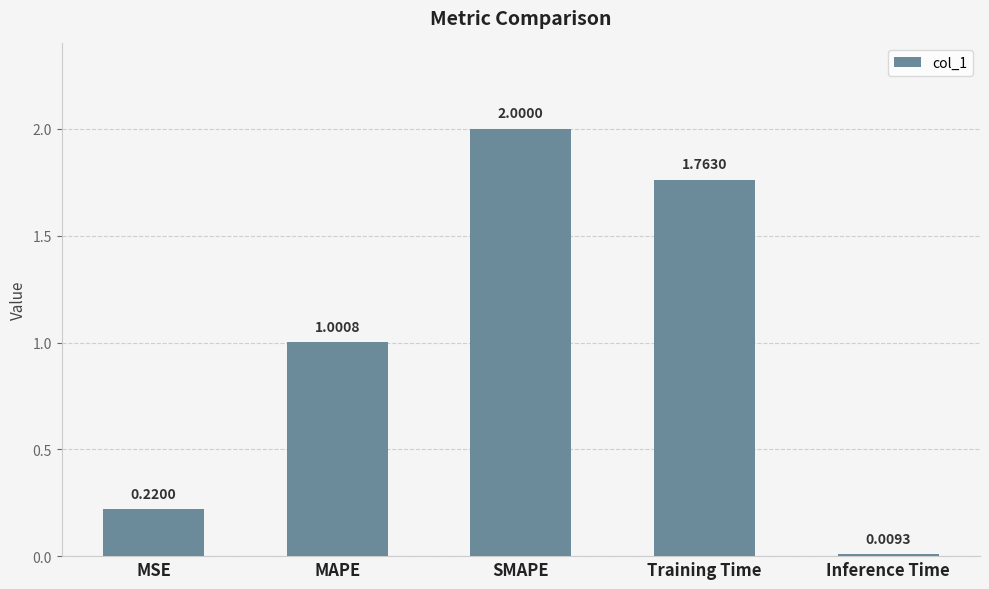

List the labels in order of value, smallest first.

Inference Time, MSE, MAPE, Training Time, SMAPE